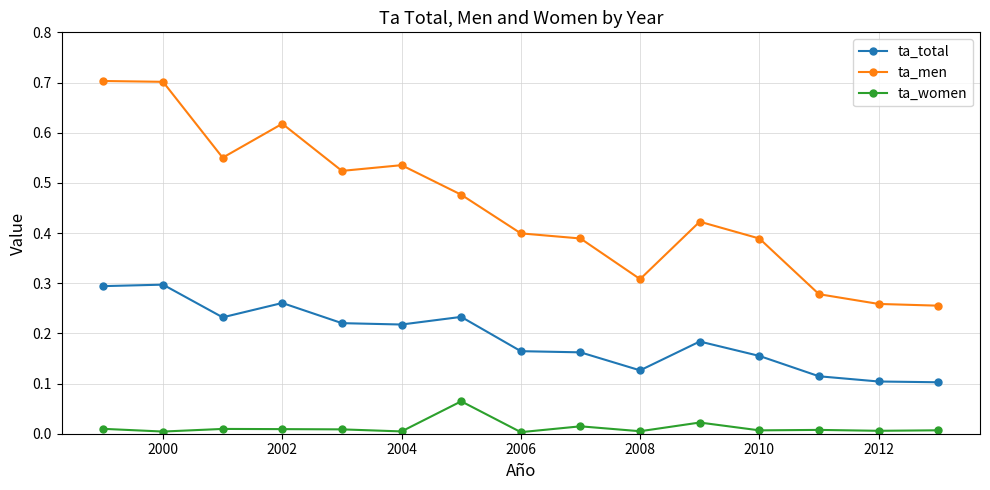

Which series has the largest range (max minus min)?

ta_men